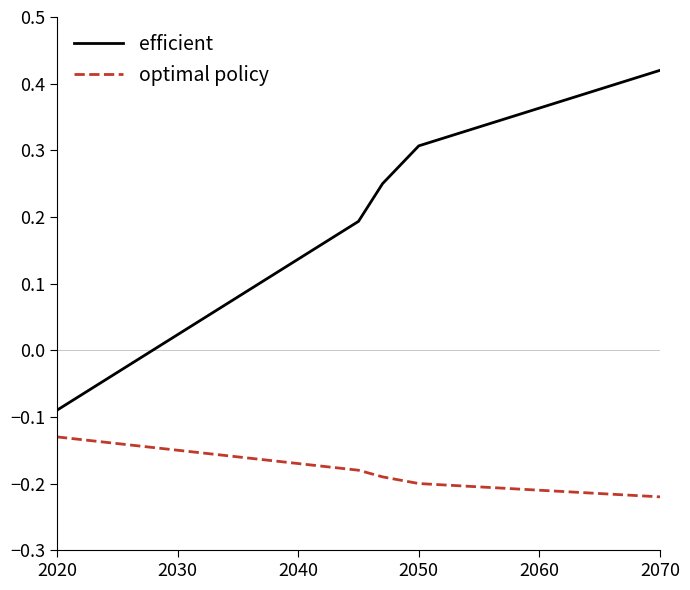

What is the label of the 2nd point from the left?

2030